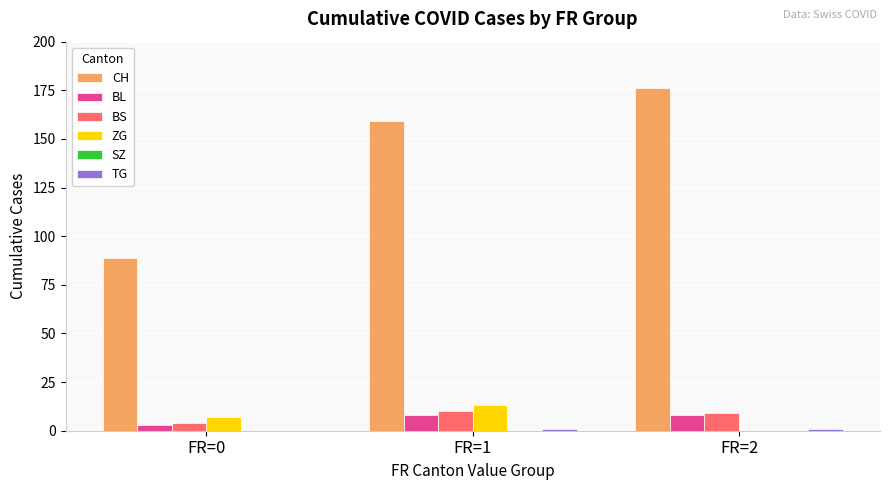

Which series has the largest range (max minus min)?

CH